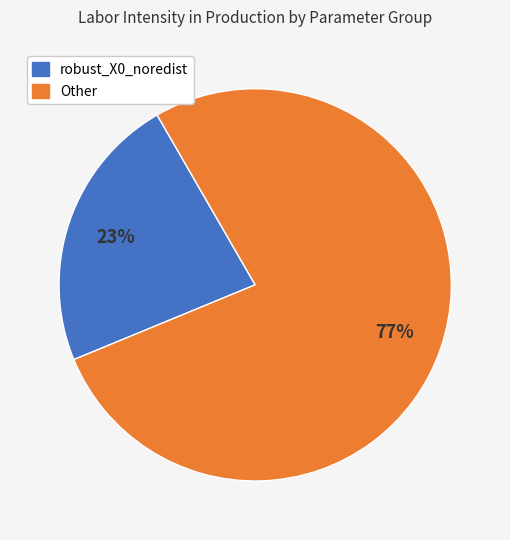

To the nearest percent, what is the difference between the largest and smallest slice percentages?

54%